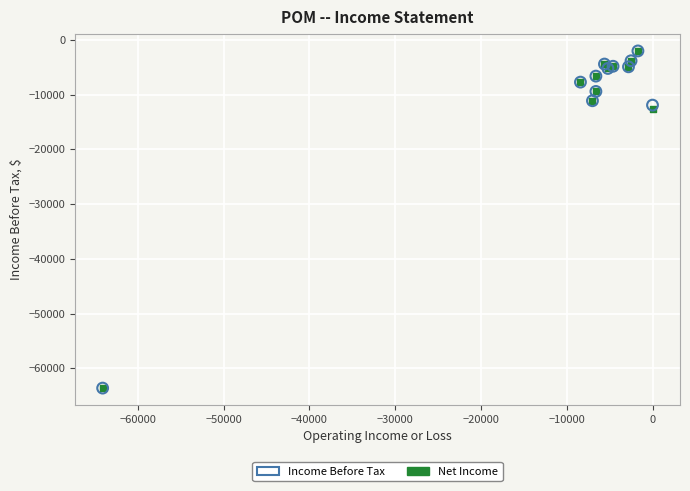

Across all series, what Y value is closest to -32800?

-12600